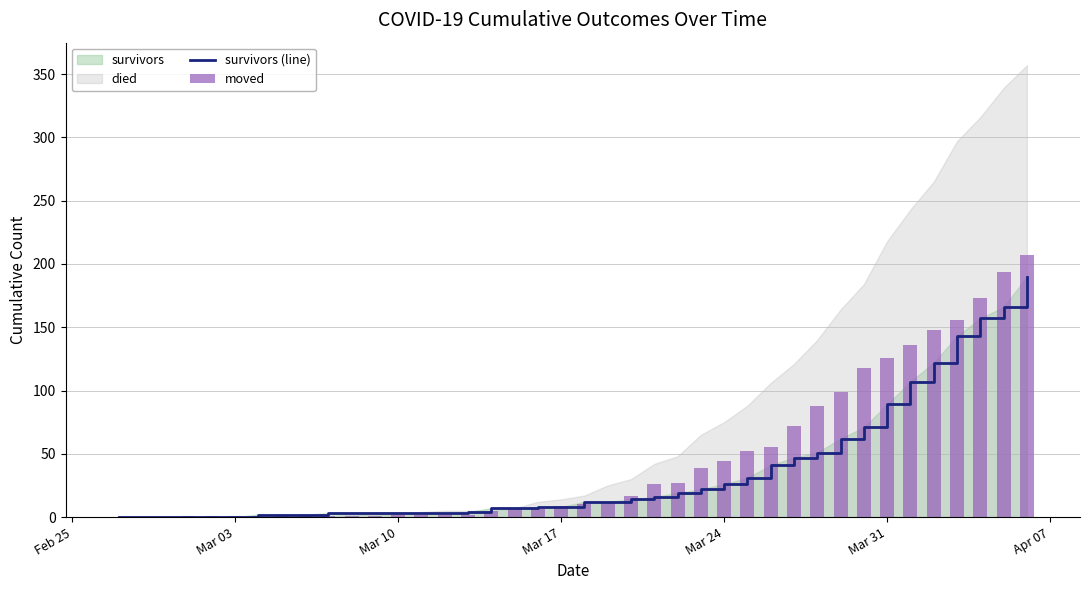

How many bars are there in each group?

2